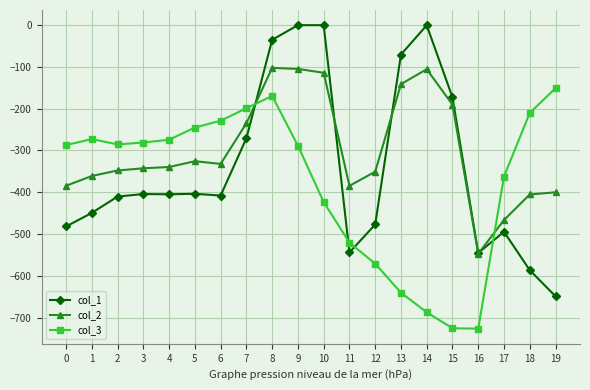

What are all the series names shown in the legend?

col_1, col_2, col_3